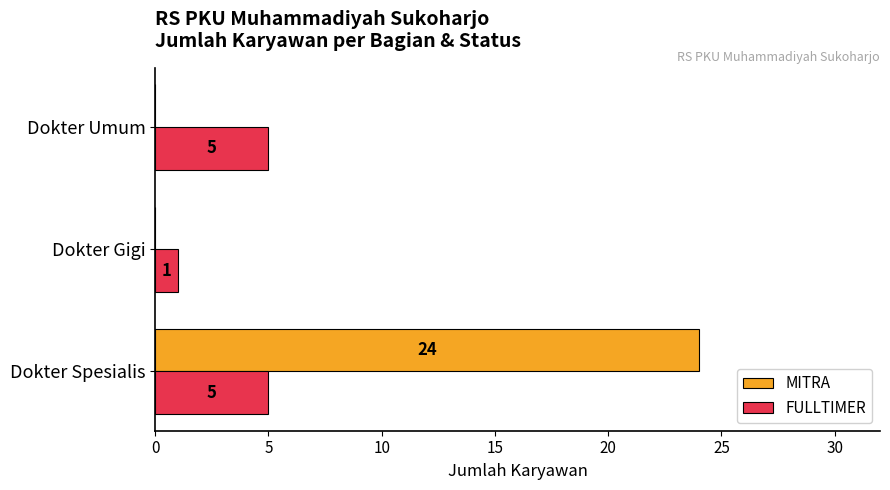

Is it true that MITRA equals 16 at Dokter Spesialis?

False